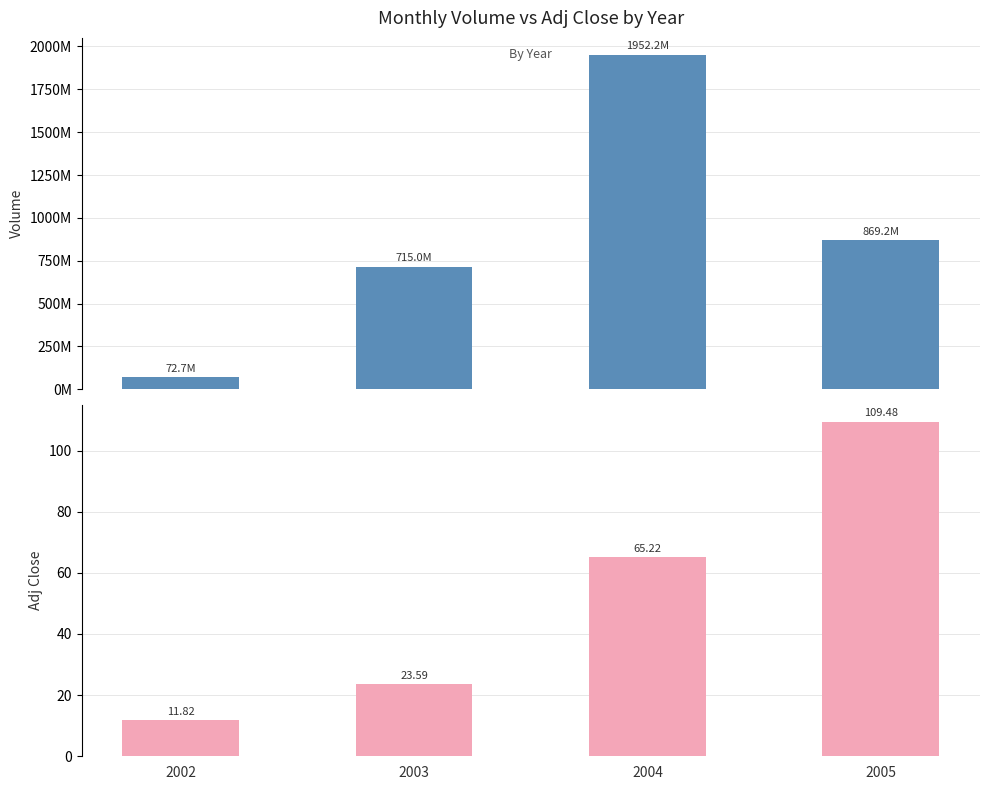

What is the difference between the second highest and minimum values in the Adj Close series?

53.4